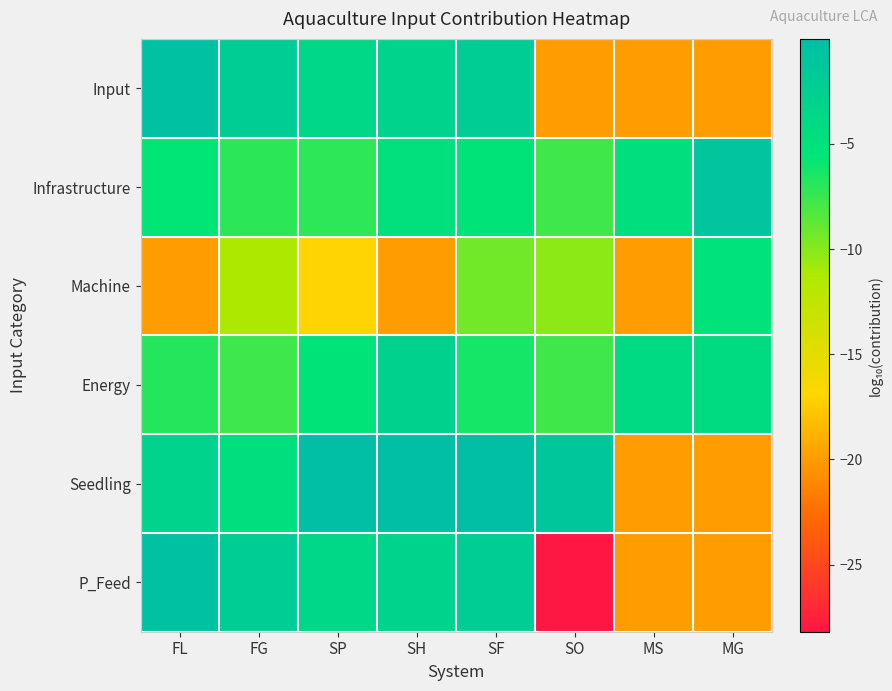

Which has a higher value, SP or SO?

SP